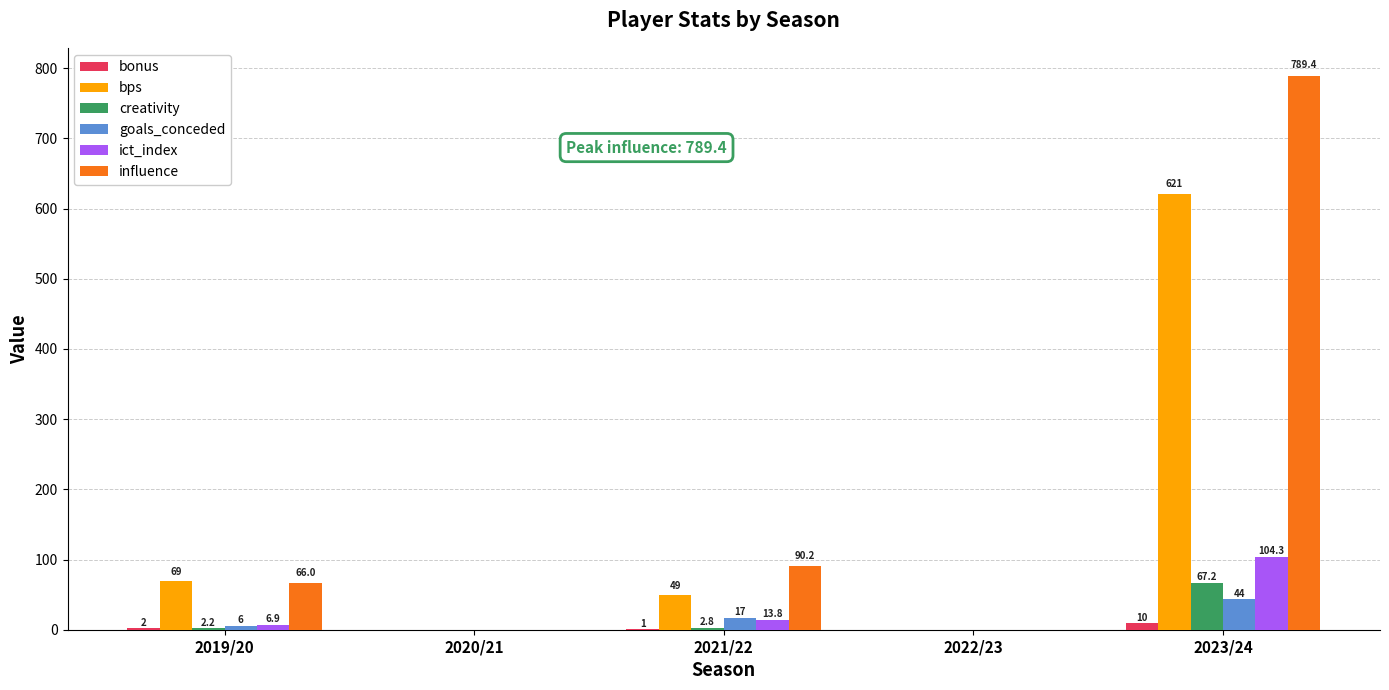

What is the sum of the bps values at 2019/20 and 2020/21?

69.0